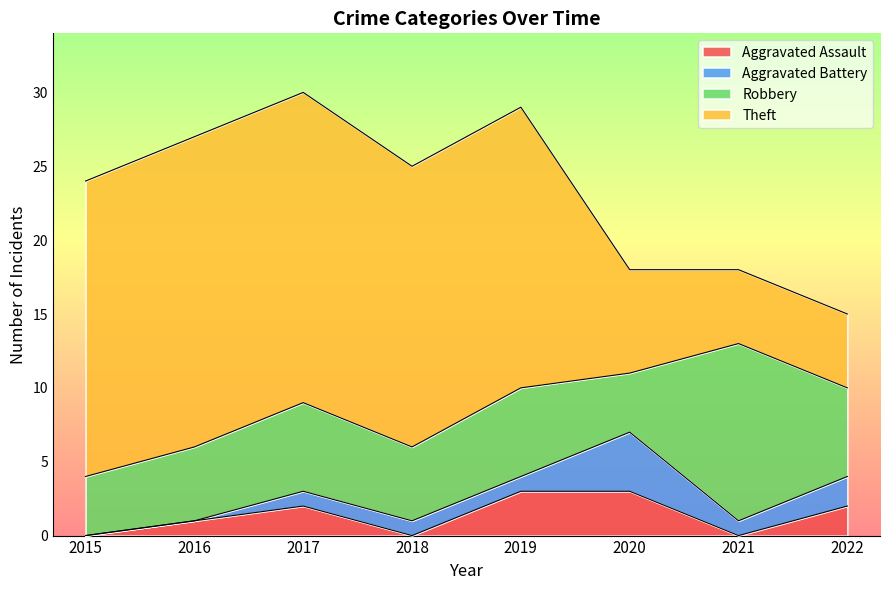

At which category does Robbery reach its first local valley?

2018